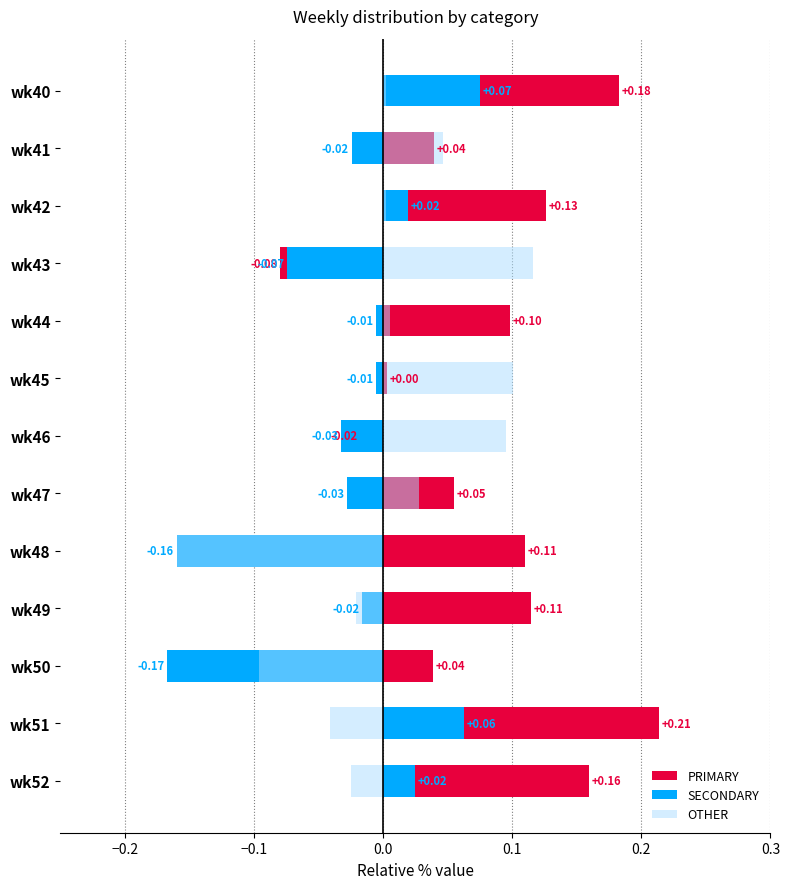

True or false: SECONDARY has a value of -0.0 at wk49.

False